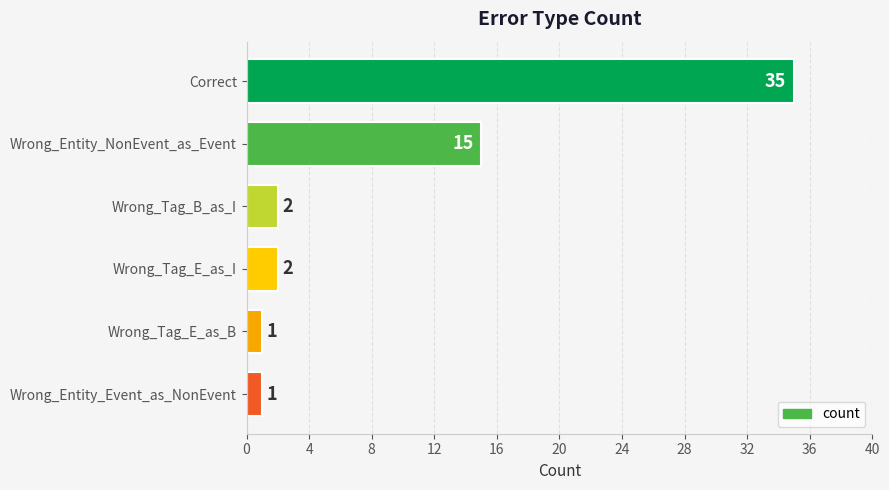

The chart shows a value of 1 at Wrong_Entity_Event_as_NonEvent. True or false?

True